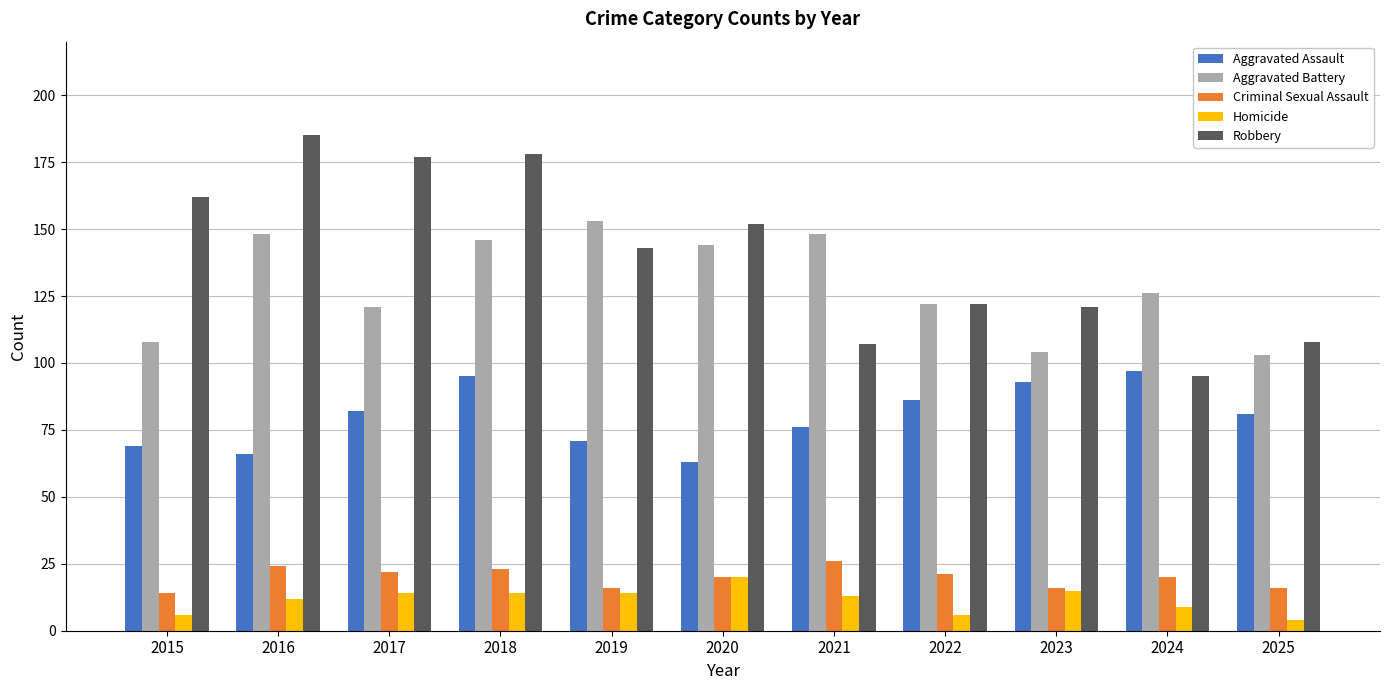

What is the sum of the Aggravated Battery values at 2019 and 2020?

297